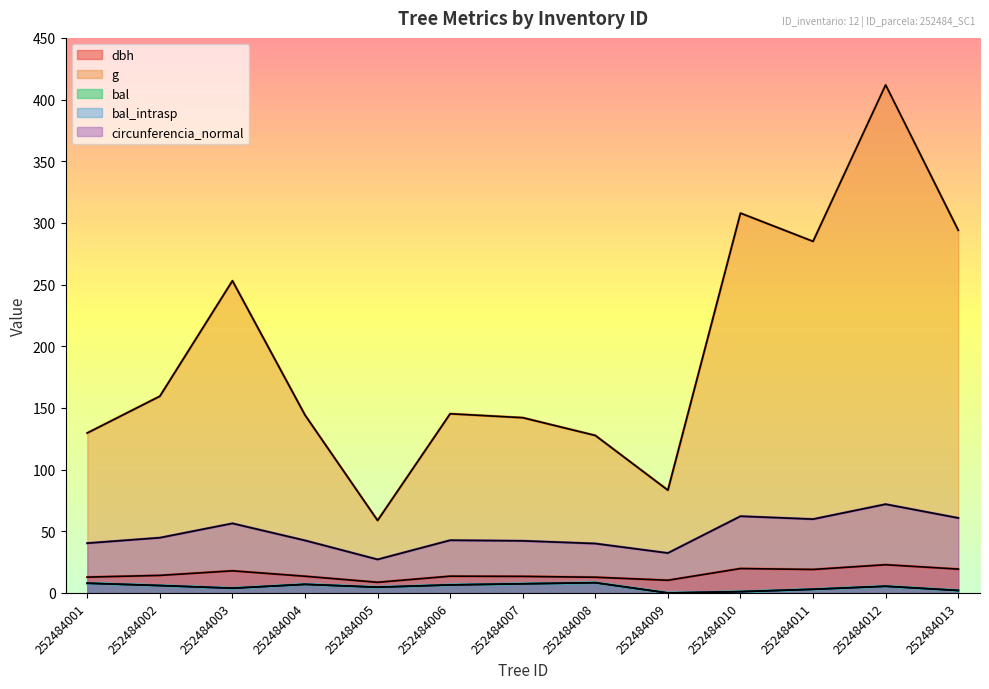

Where does the dbh series first go above 13?

252484002